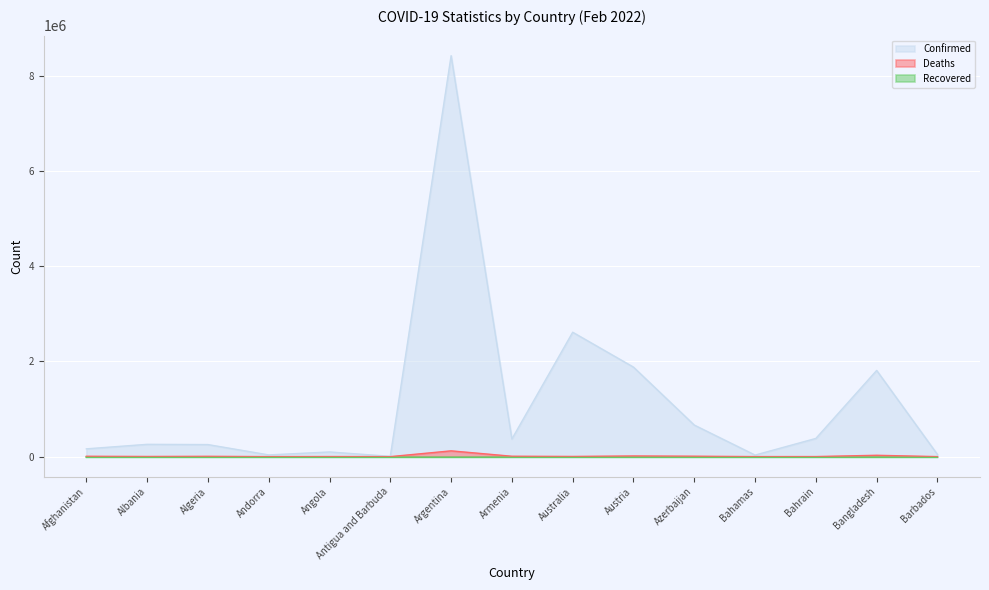

What is the average value of the Deaths series?

13783